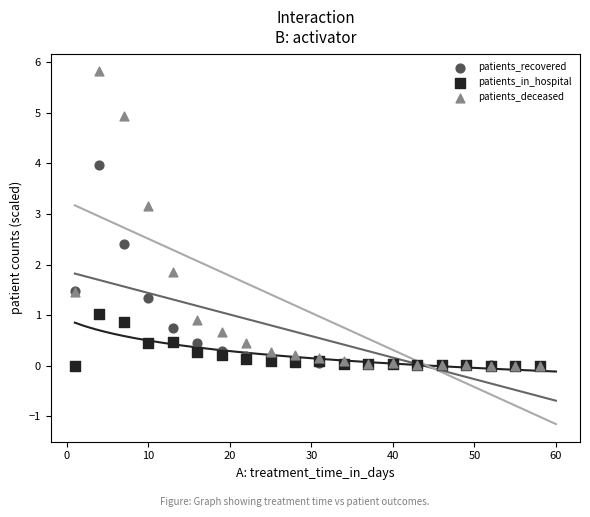

Which series contains the highest Y value?

patients_deceased